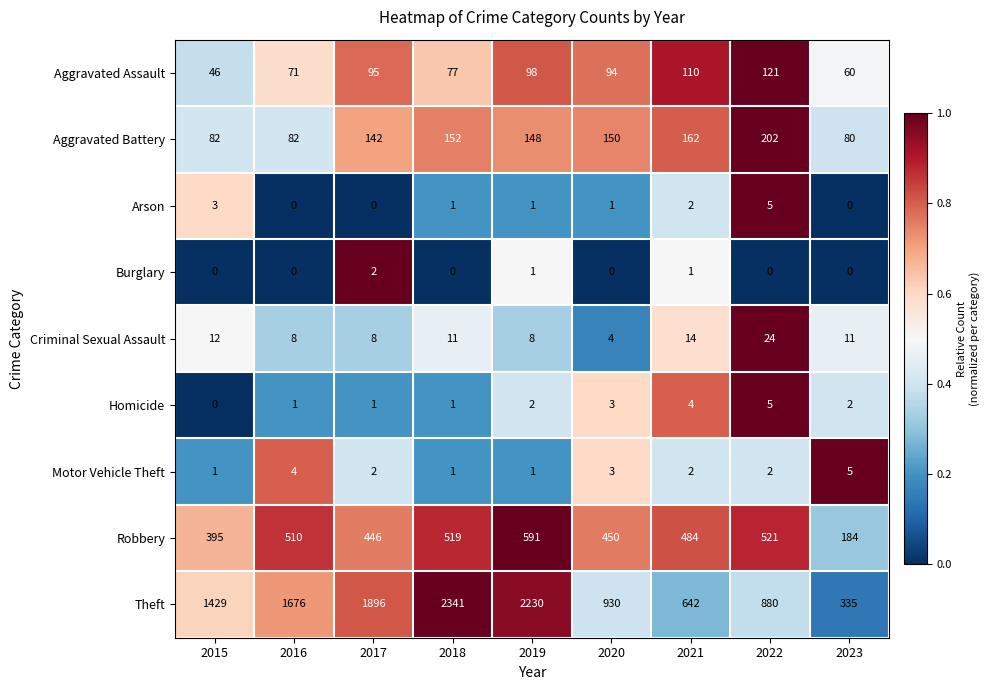

The Motor Vehicle Theft series shows 2 at 2021. True or false?

True